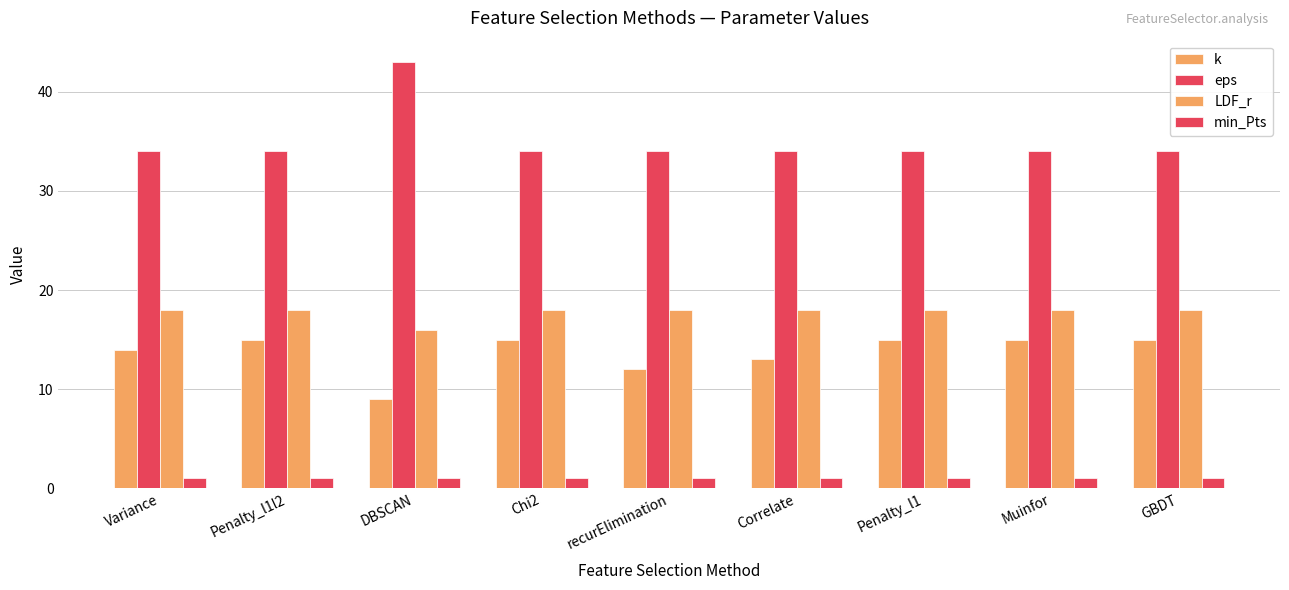

What is the label of the 3rd bar from the left?

DBSCAN